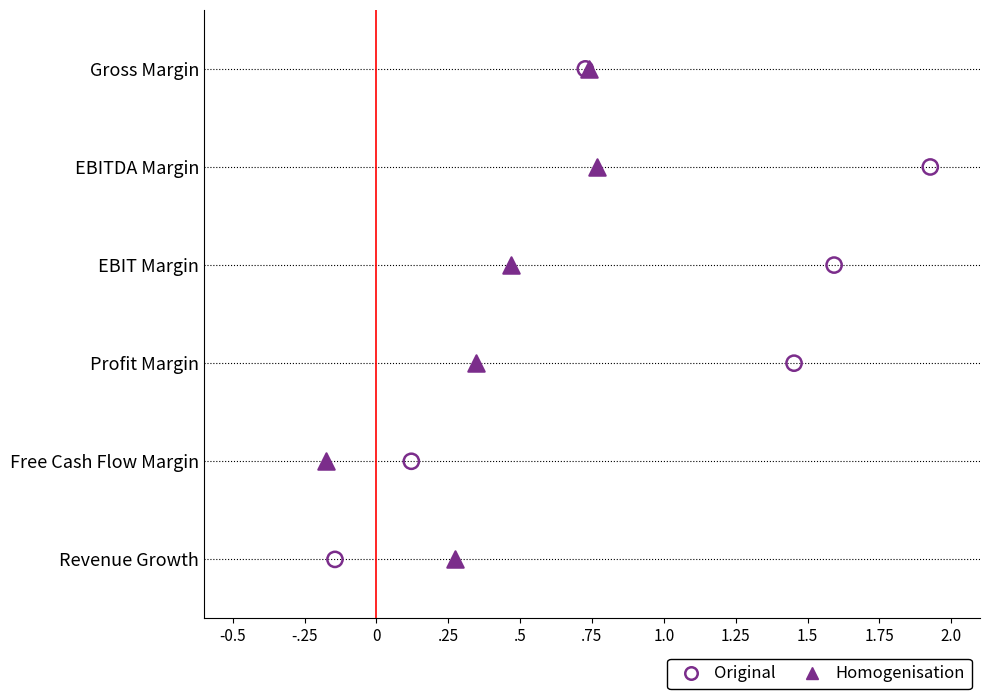

What are all the series names shown in the legend?

Original, Homogenisation